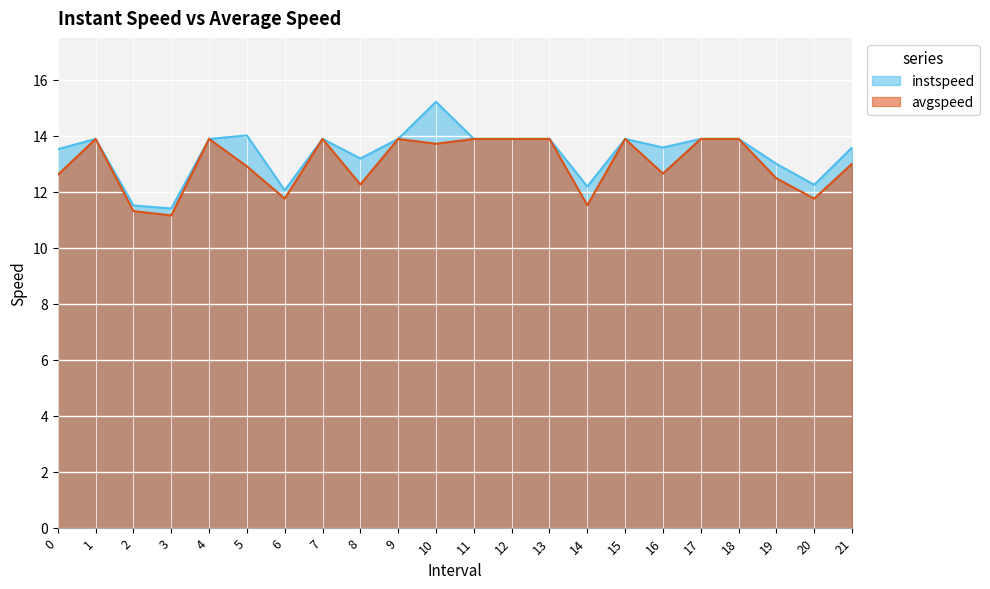

At how many categories does at least one series exceed 14?

2